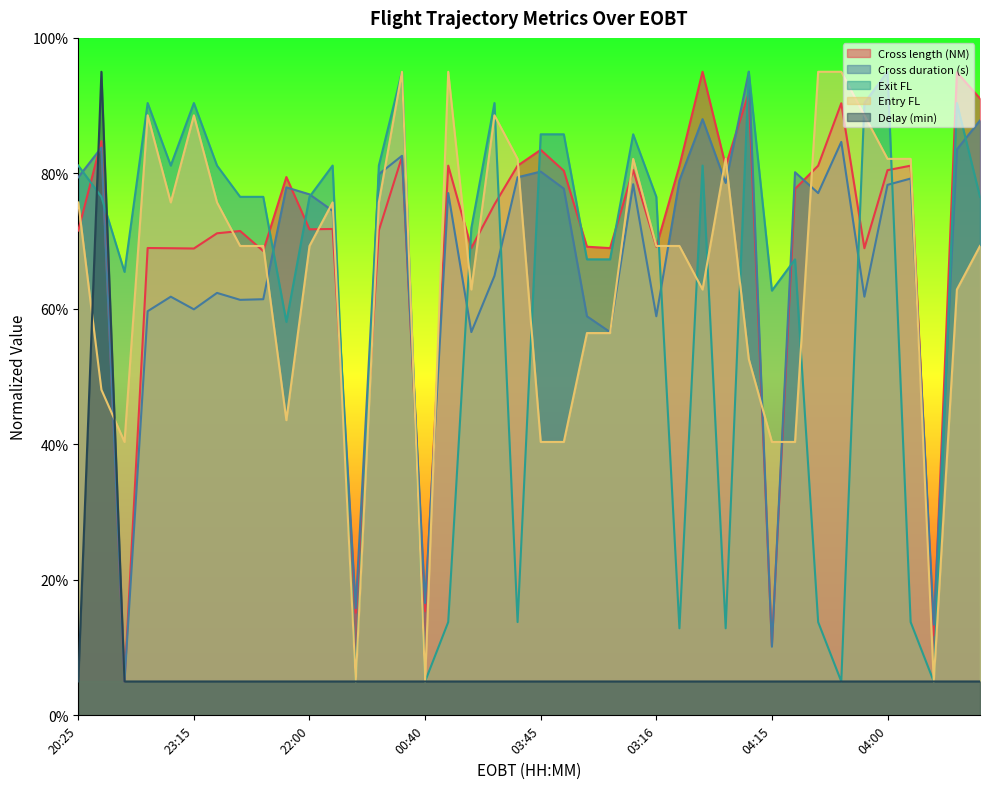

The Cross duration (s) series shows 86.2 at 03:50. True or false?

False